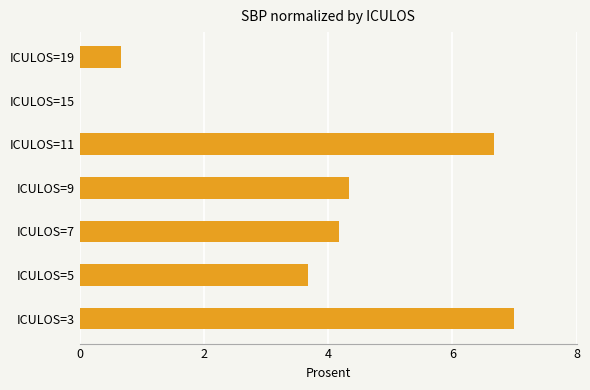

Are the bars horizontal?

Yes